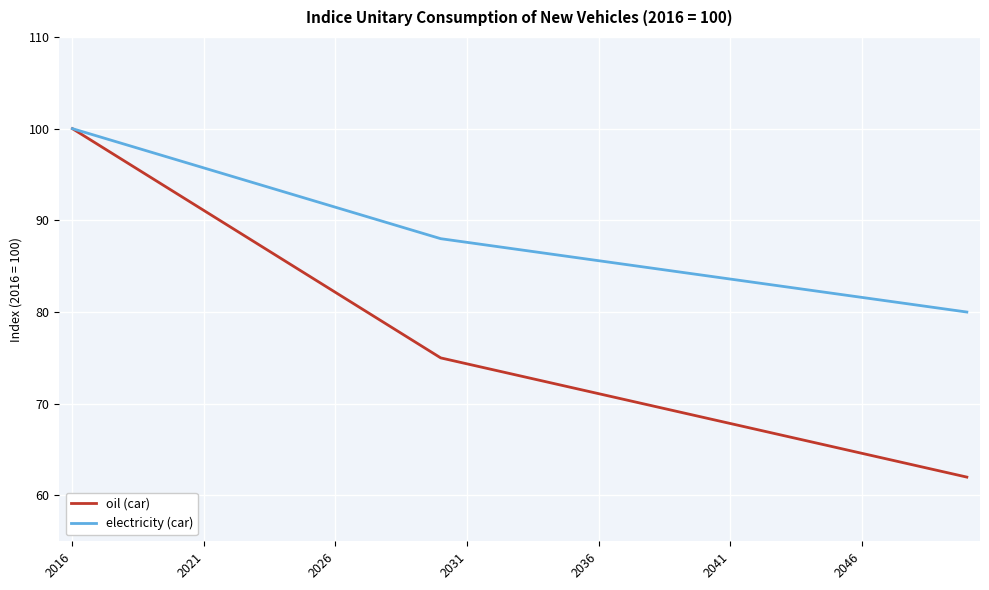

What is the minimum value for electricity (car)?

80.0